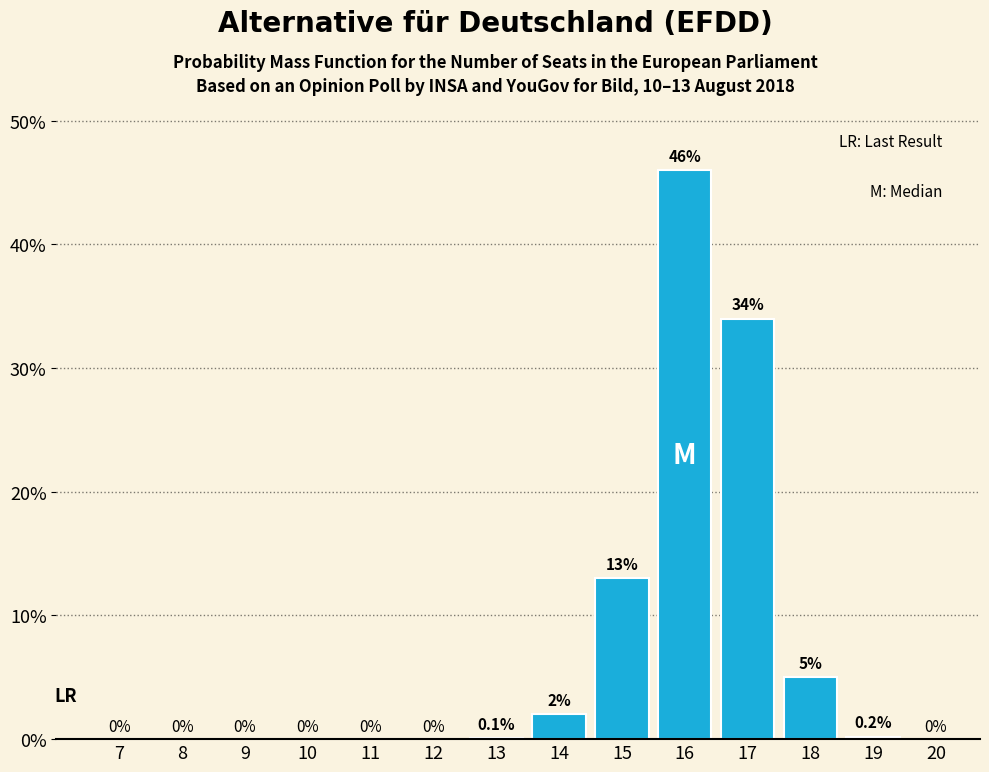

Reading left to right, extract all data points from this chart.

7=0.0	8=0.0	9=0.0	10=0.0	11=0.0	12=0.0	13=0.1	14=2.0	15=13.0	16=46.0	17=34.0	18=5.0	19=0.2	20=0.0